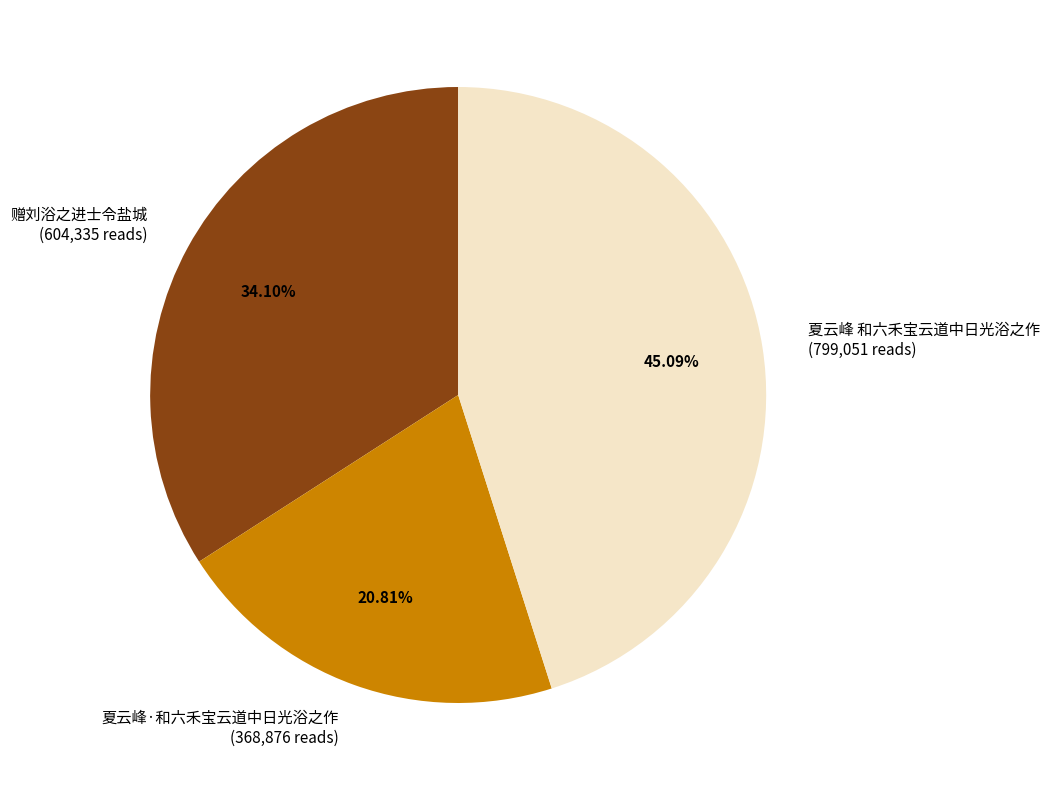

To the nearest percent, what is the average slice percentage?

33%